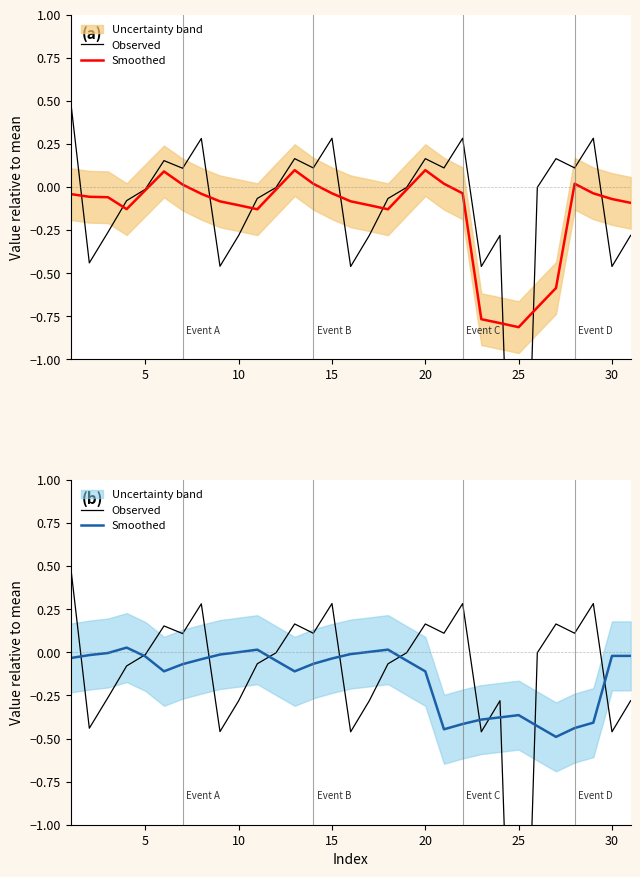

In Observed, how many points are higher than both neighbors (excluding endpoints)?

9